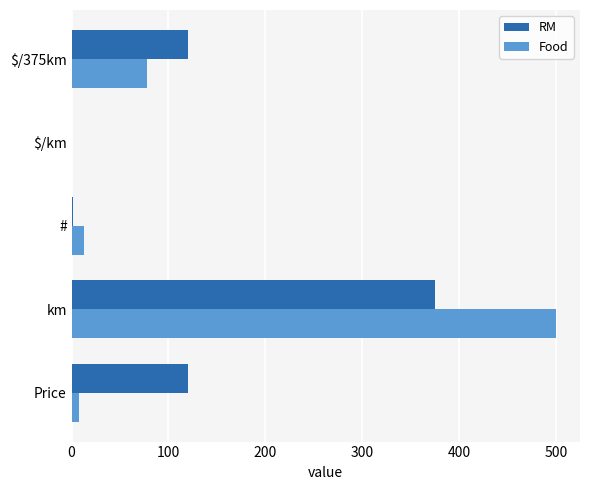

Which label corresponds to the largest value in the chart?

km